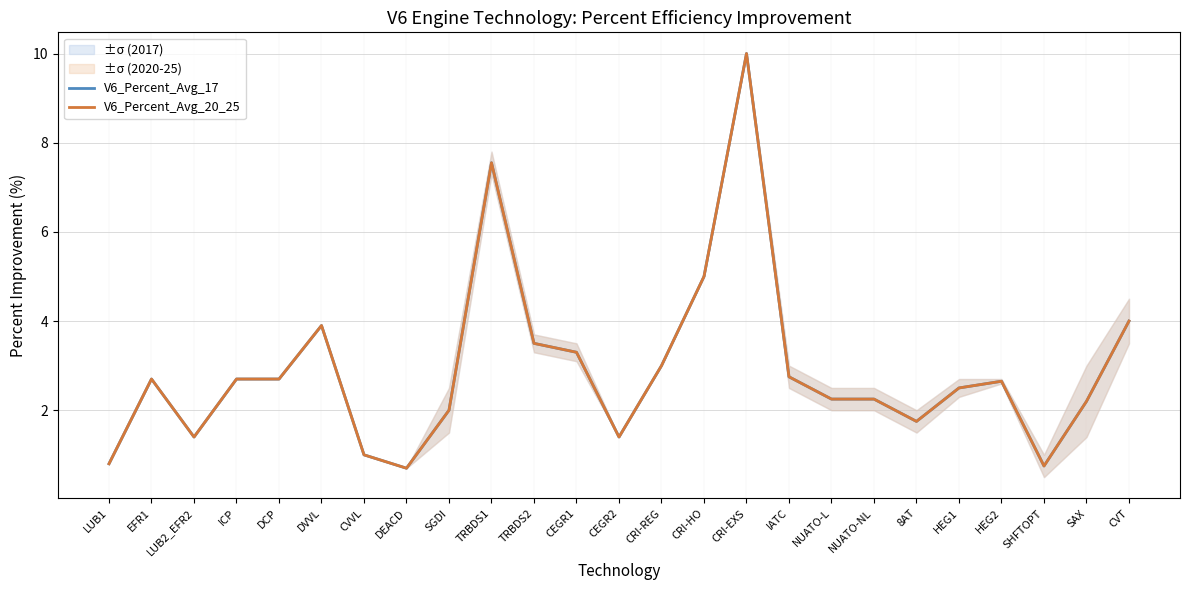

True or false: V6_Percent_Avg_20_25 has a value of 1.0 at CVVL.

True